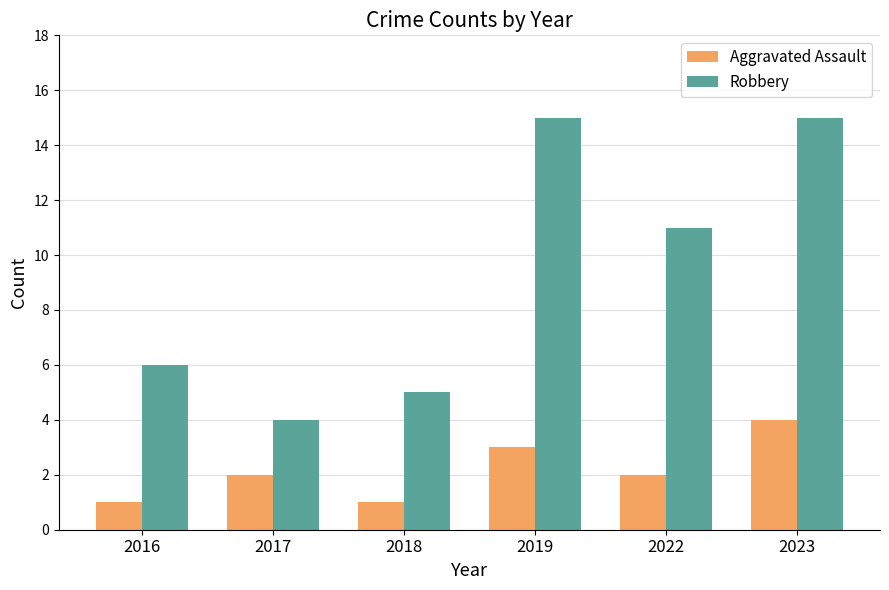

The Robbery series shows 3 at 2022. True or false?

False